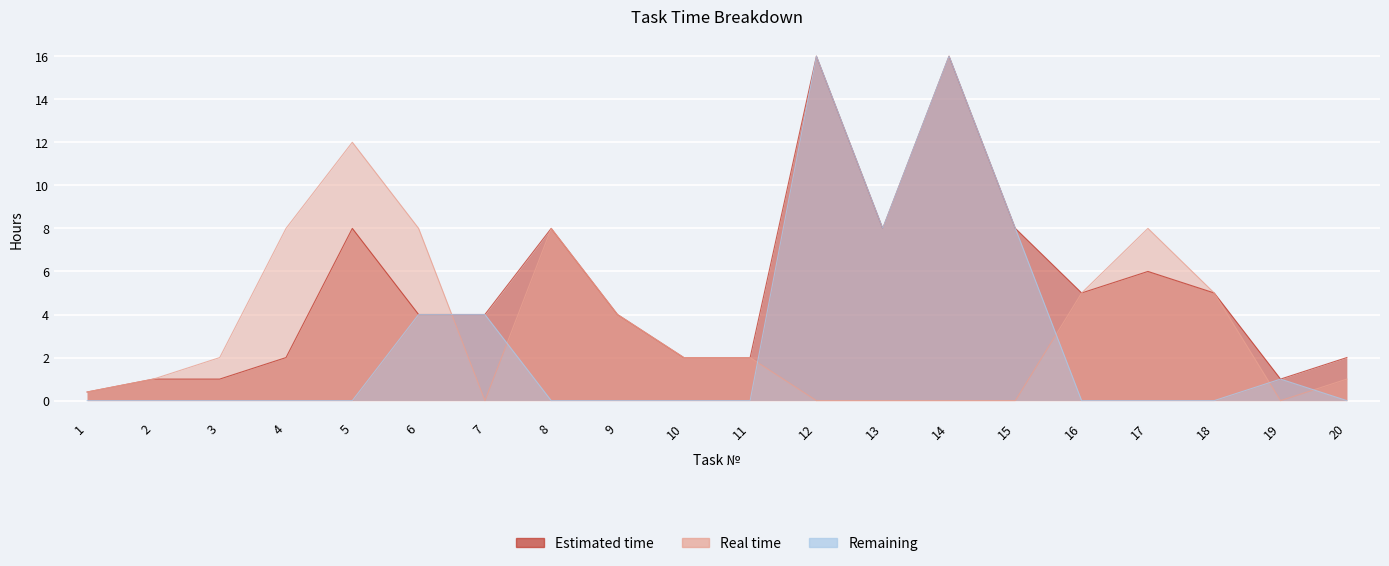

What is the spread (max minus min) of values at 13?

8.0